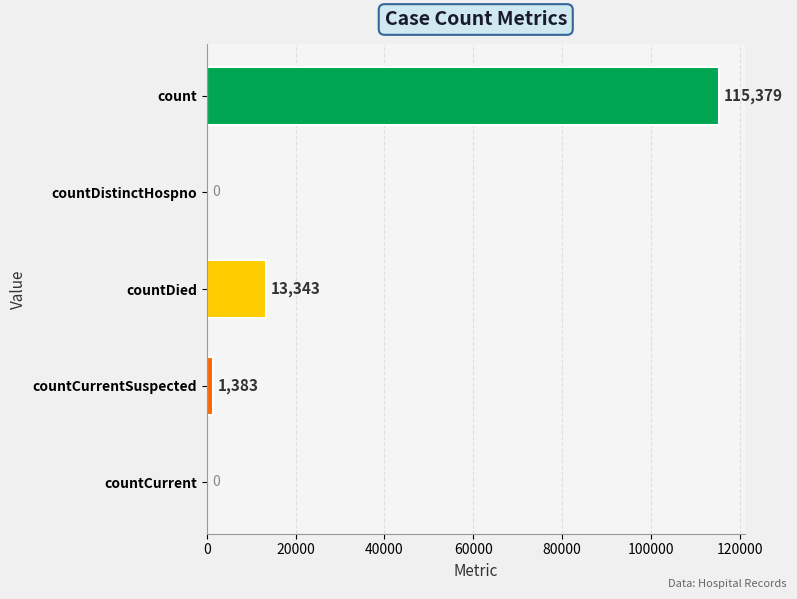

What is the greatest value displayed?

115379